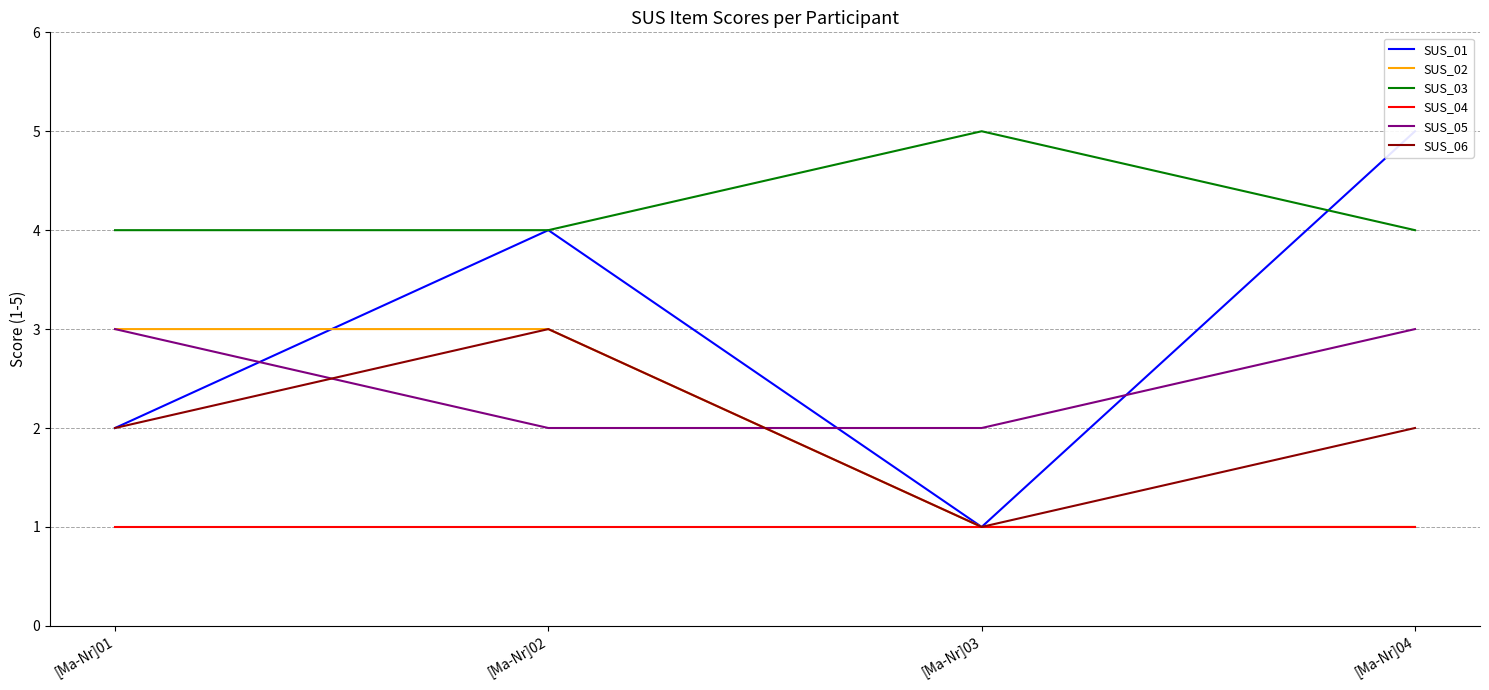

What is the spread (max minus min) of values at [Ma-Nr]02?

3